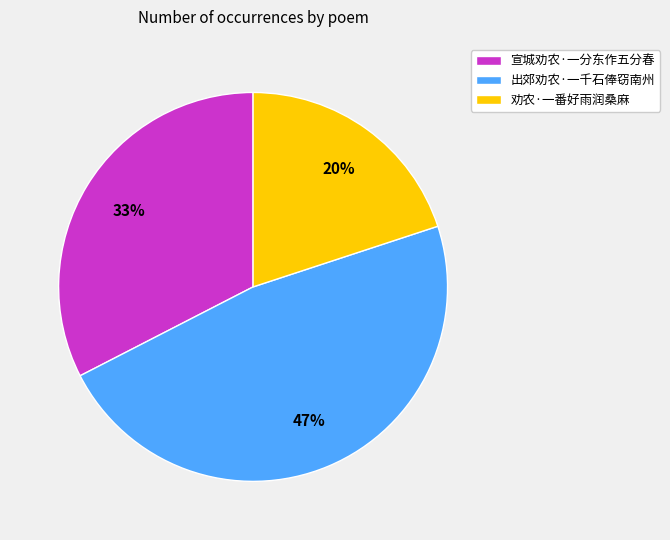

Is 劝农·一番好雨润桑麻 the majority of the pie?

No